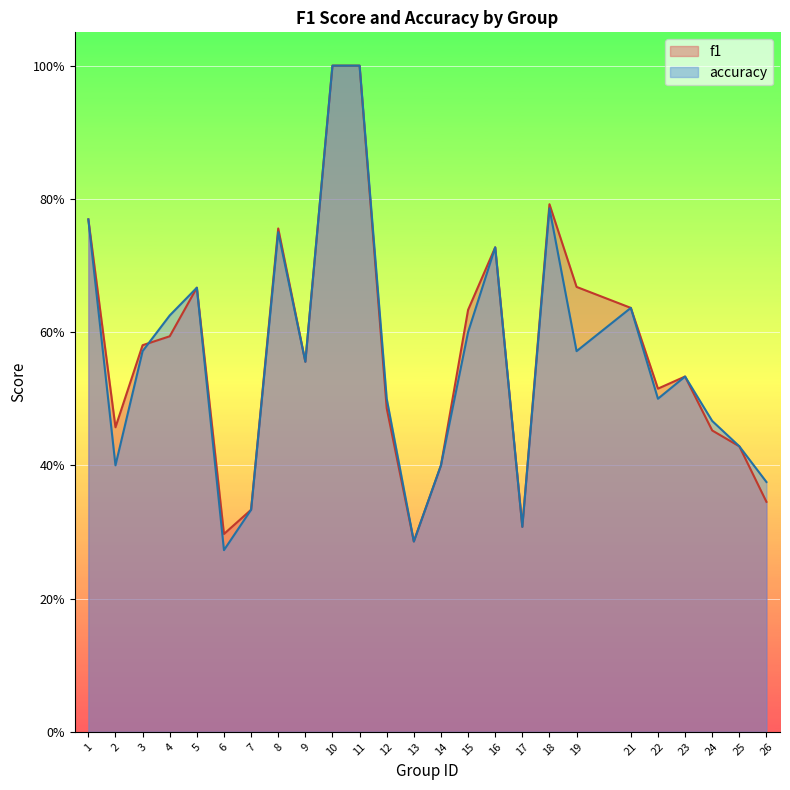

In f1, how many points are lower than both neighbors (excluding endpoints)?

6